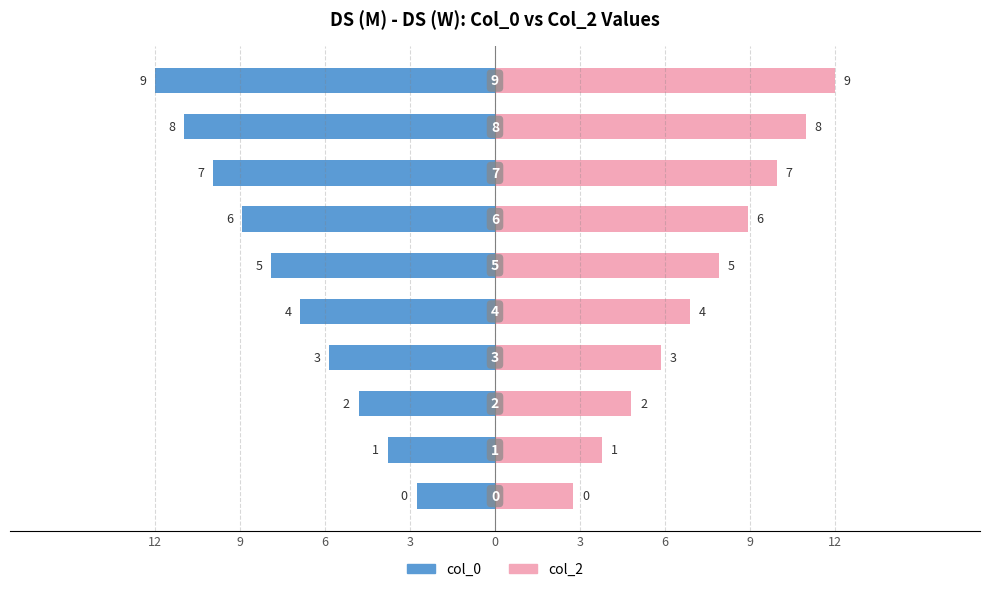

Reading left to right, what are all the values shown in this chart?

col_0: -2.7	-3.7	-4.7	-5.7	-6.7	-7.7	-8.7	-9.7	-10.7	-11.7
col_2: 2.7	3.7	4.7	5.7	6.7	7.7	8.7	9.7	10.7	11.7